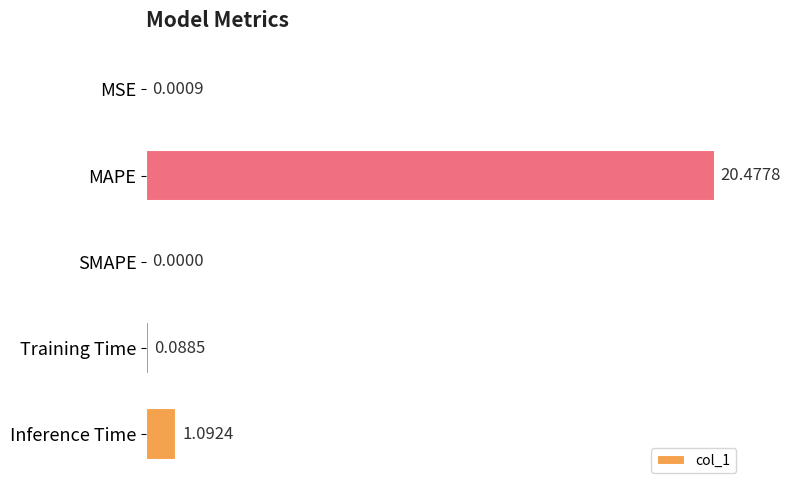

Between Training Time and MSE, which is larger?

Training Time